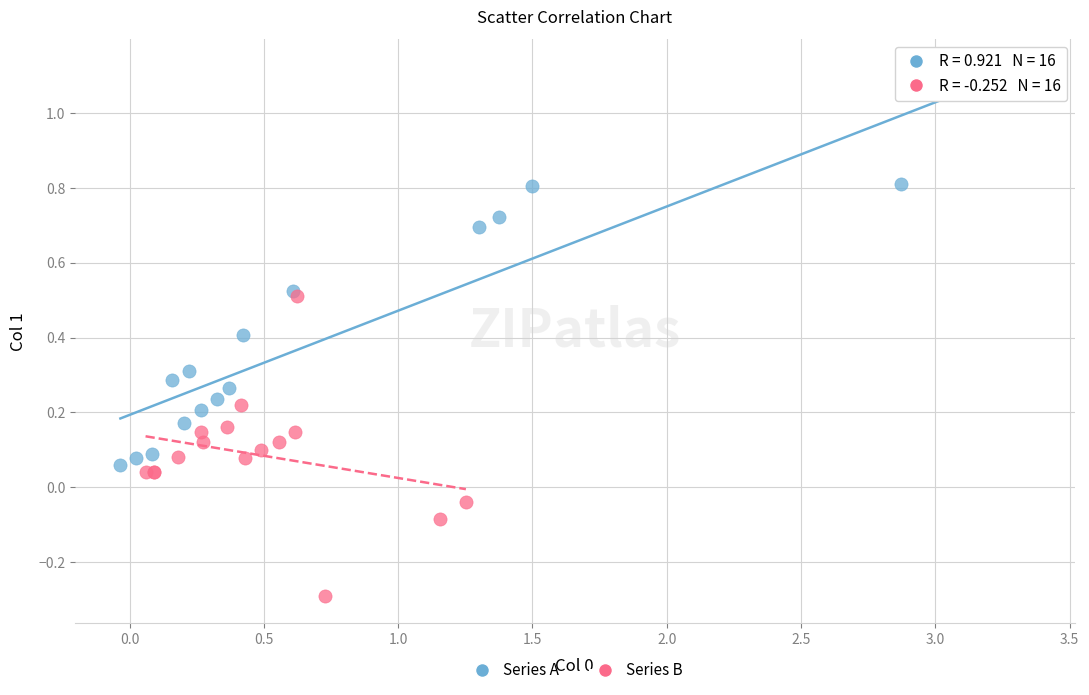

Which series has the largest Y range (max minus min)?

Series A